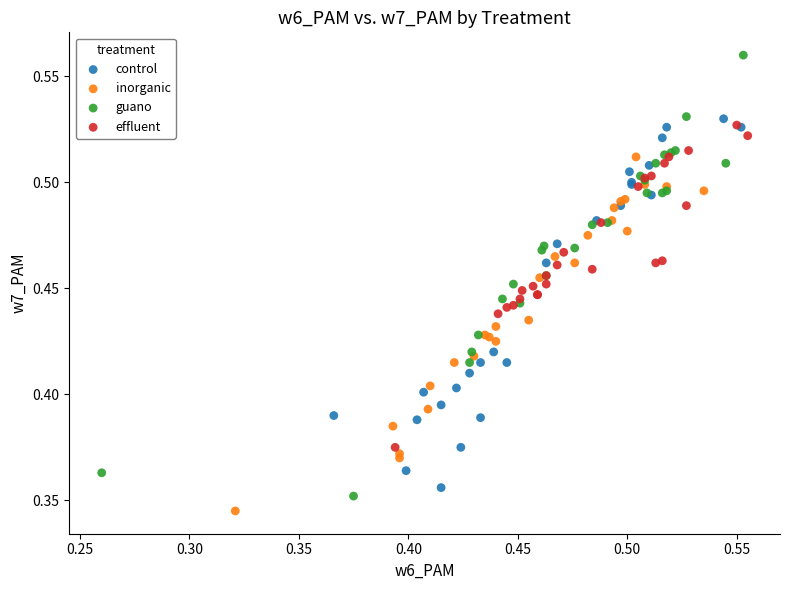

What are all the series names shown in the legend?

control, inorganic, guano, effluent